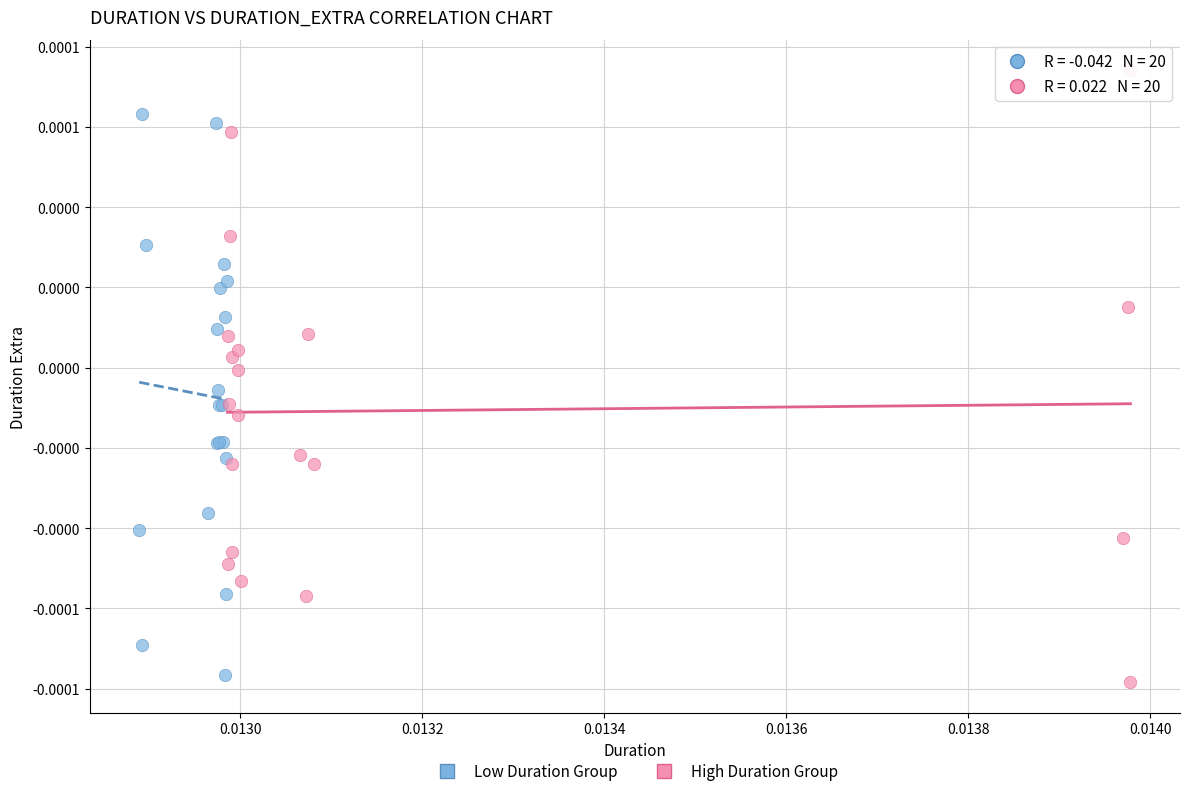

Which series contains the lowest Y value?

High Duration Group